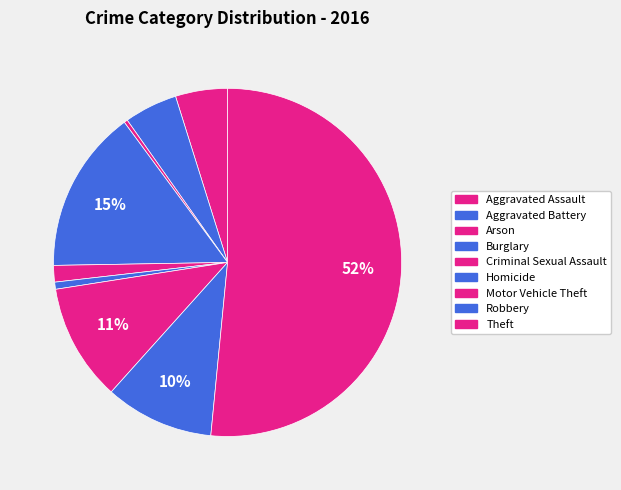

Rank the categories by value from highest to lowest.

Theft, Burglary, Motor Vehicle Theft, Robbery, Aggravated Battery, Aggravated Assault, Criminal Sexual Assault, Homicide, Arson